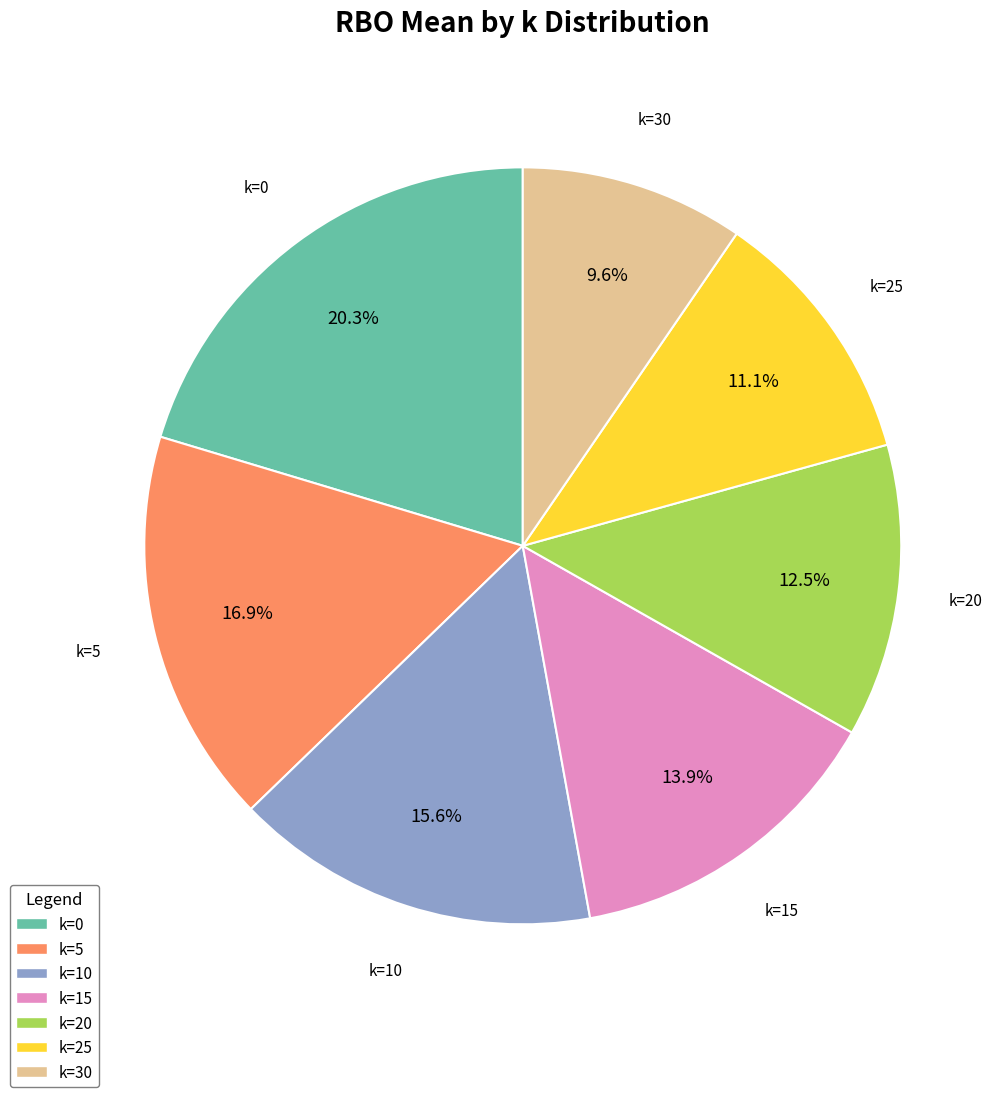

Does any single category account for the majority?

No